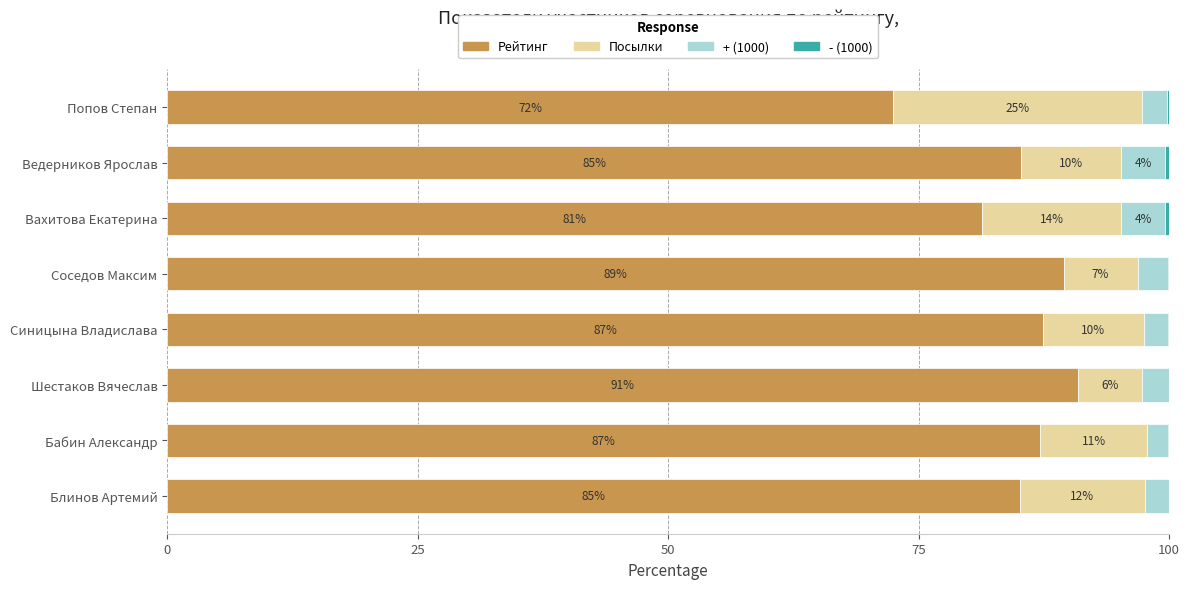

How many bars are there in each group?

4